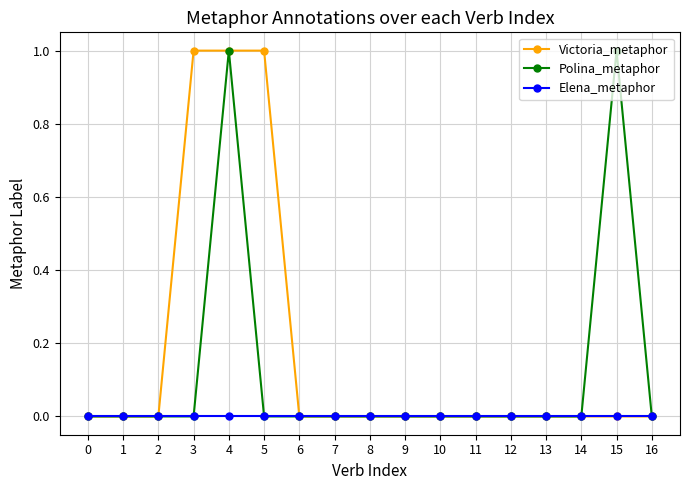

True or false: Polina_metaphor has more than 0 points higher than both neighbors.

True